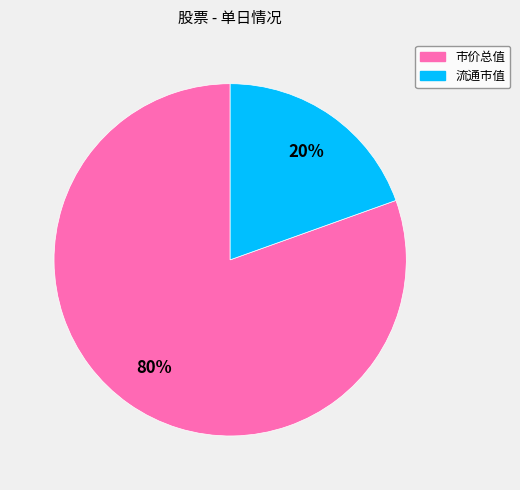

How many slices are in this pie chart?

2